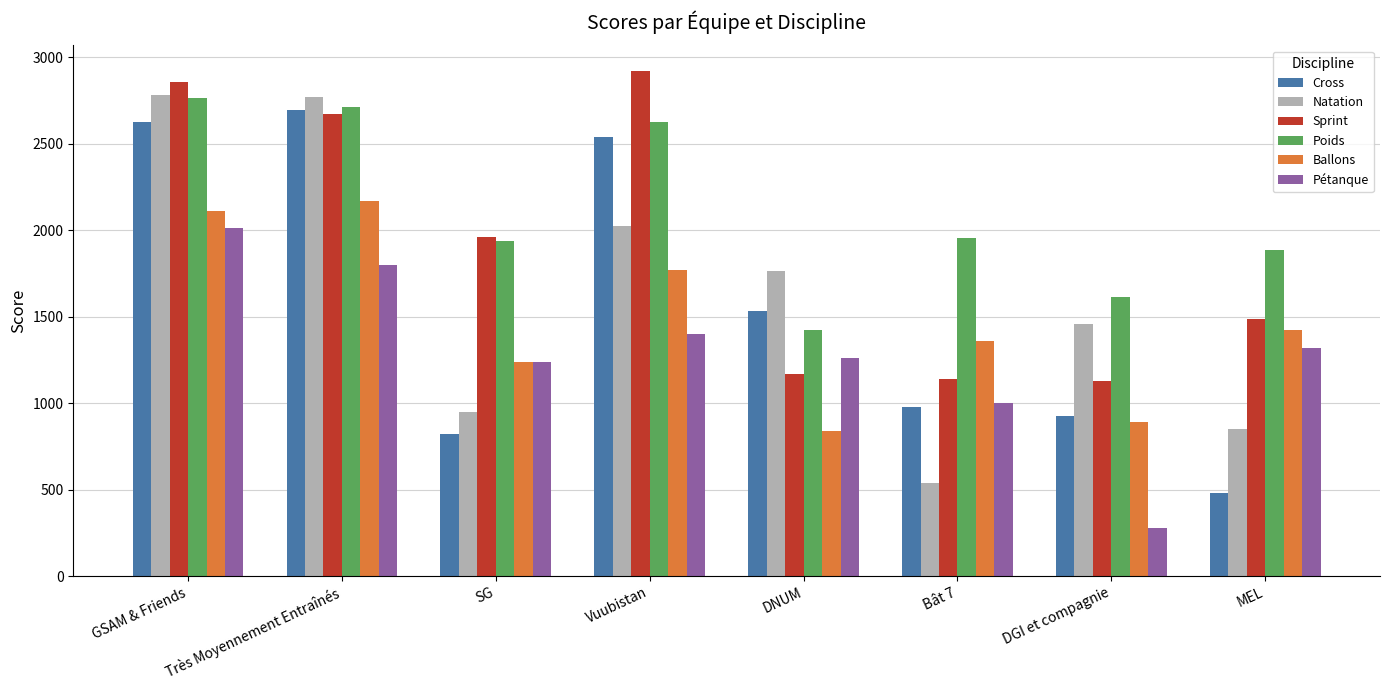

How many series are shown in this chart?

6